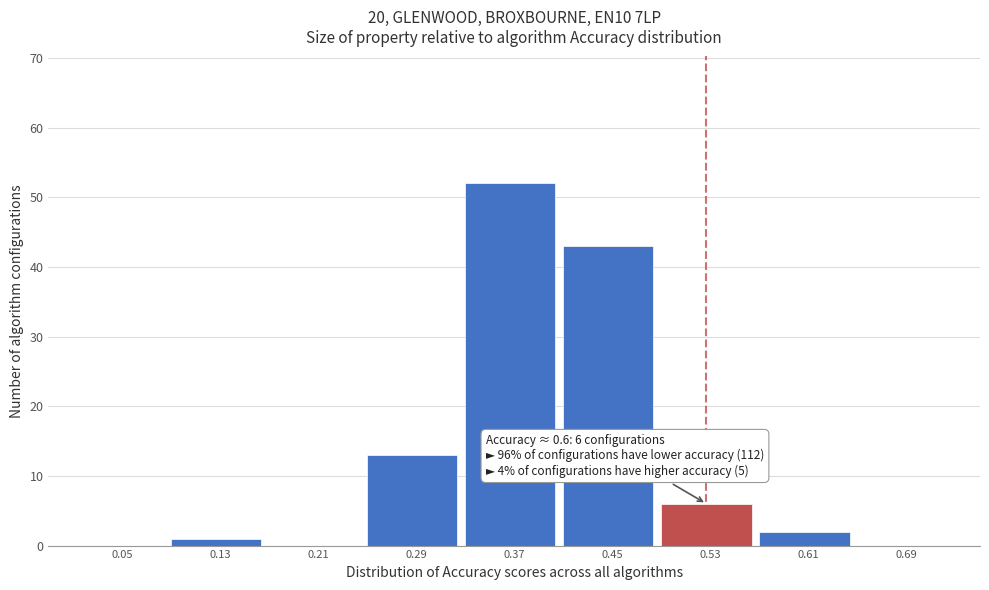

Reading right to left, what are all the values shown in this chart?

0.69=0	0.61=2	0.53=6	0.45=43	0.37=52	0.29=13	0.21=0	0.13=1	0.05=0